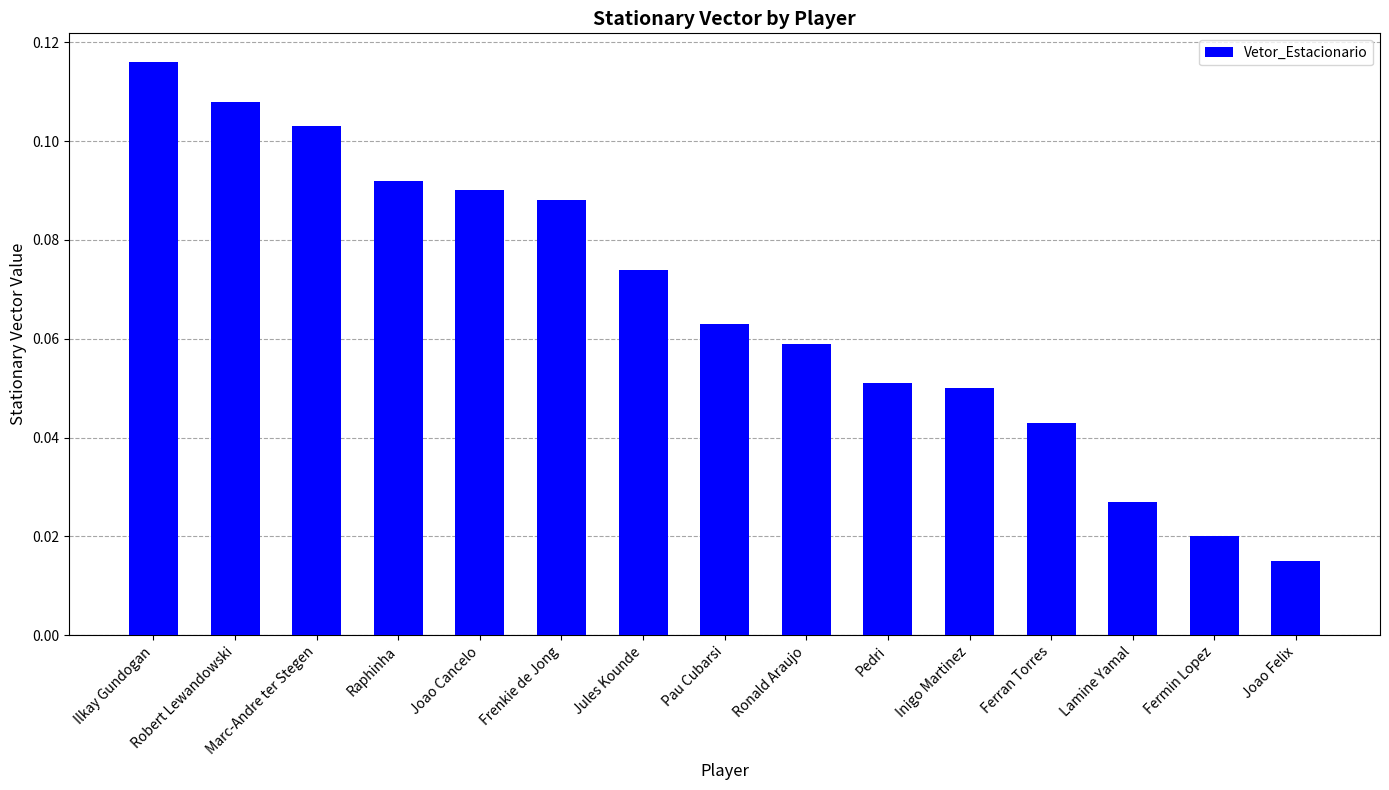

How many bars are there in total?

15